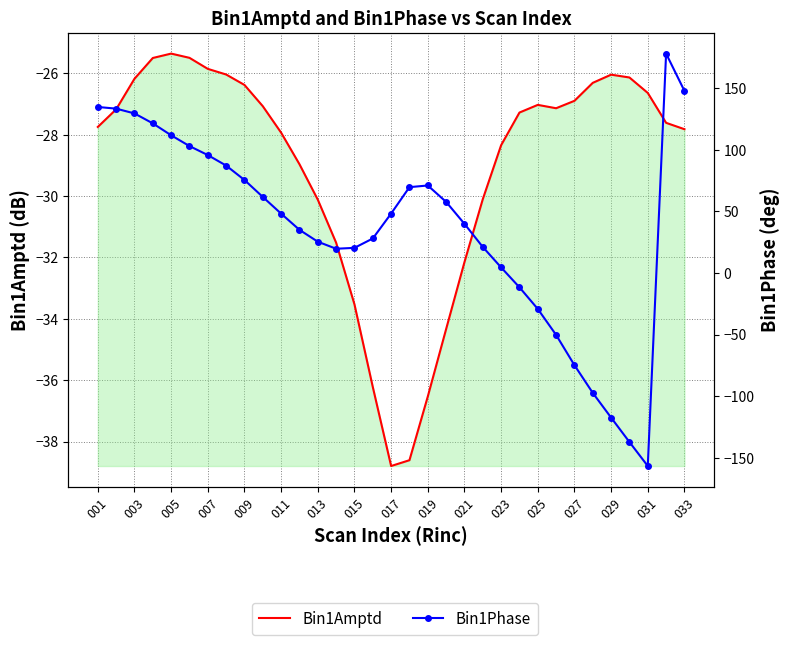

Which series has the largest range (max minus min)?

Bin1Phase